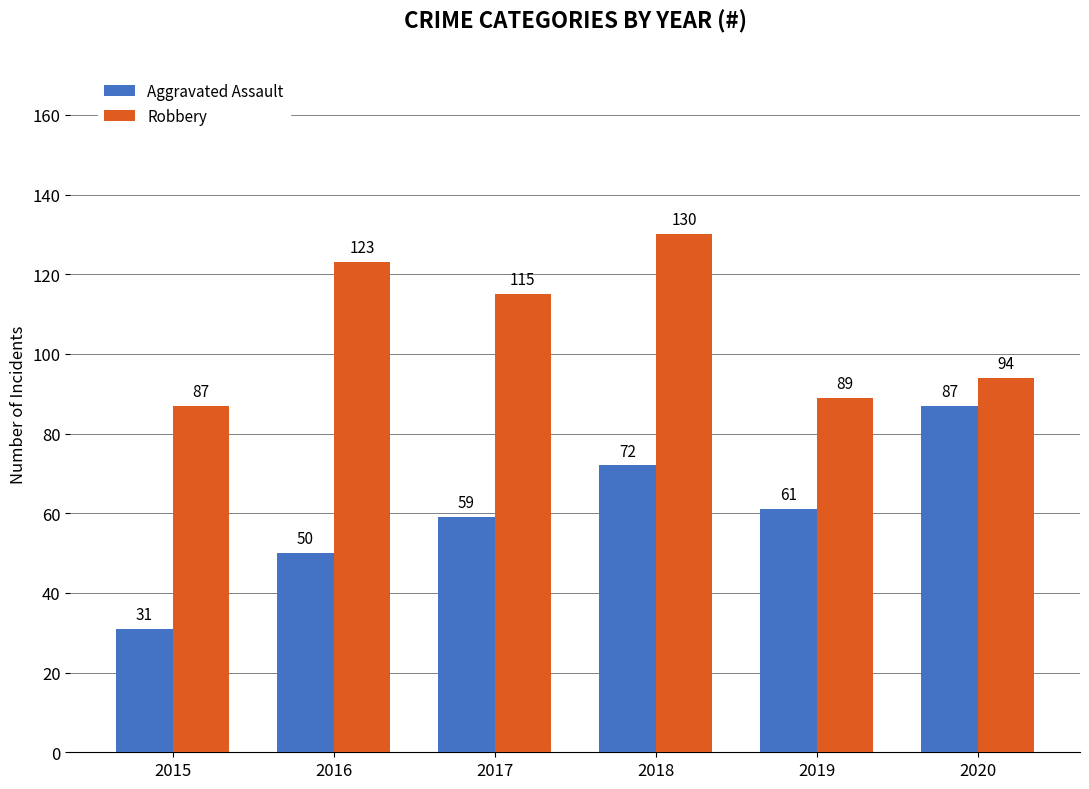

How many groups of bars are there?

6